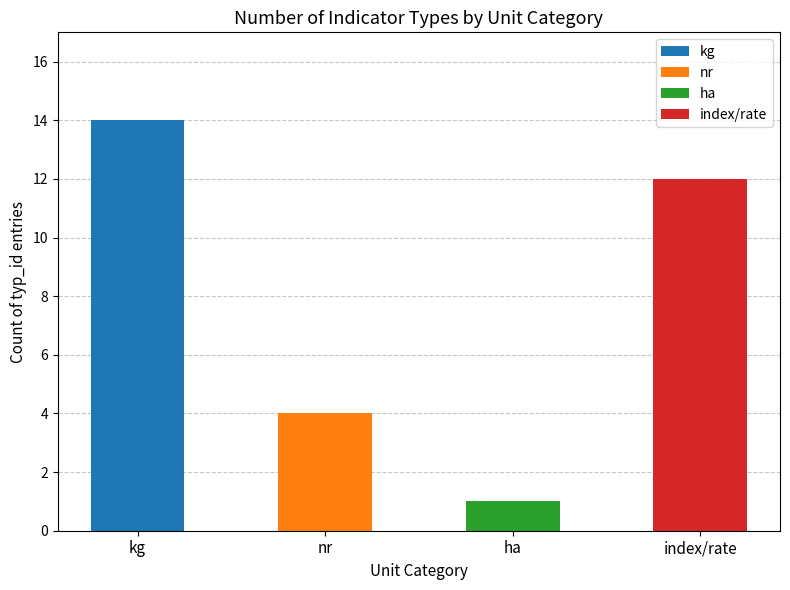

Reading left to right, list the values for the kg series.

kg=14	nr=0	ha=0	index/rate=0